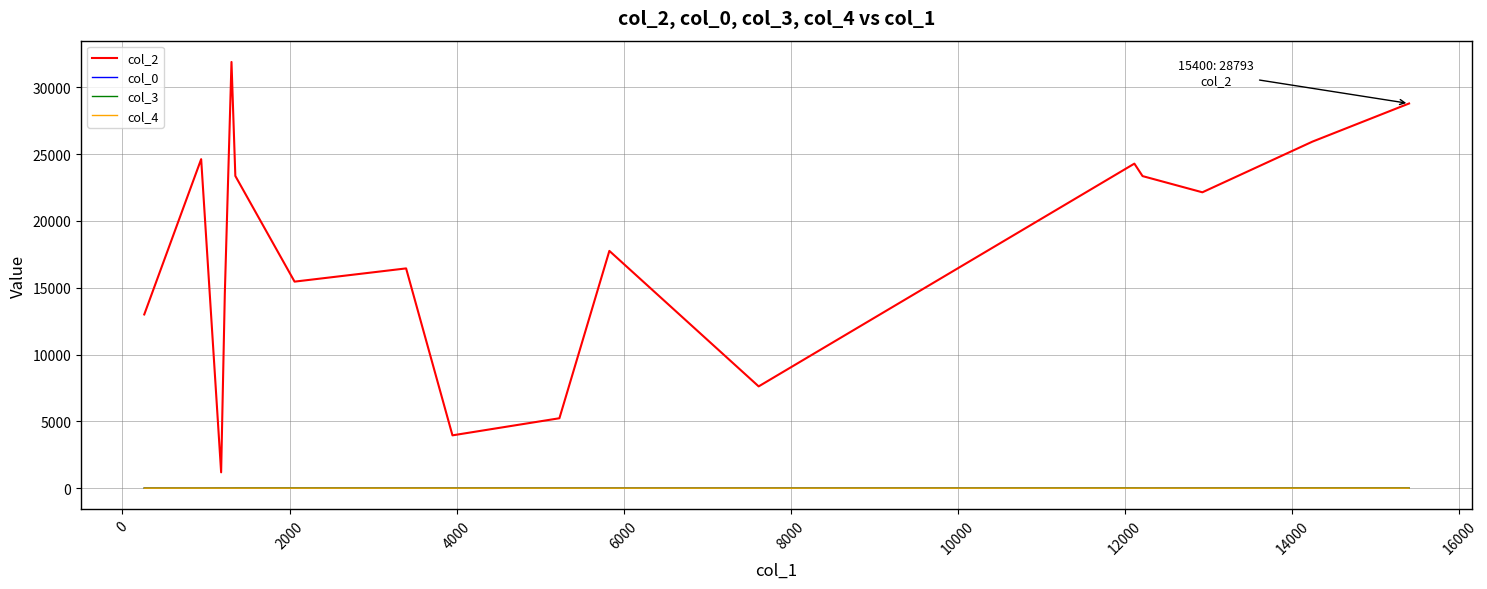

What is the difference between the maximum and second lowest values in the col_4 series?

1.0